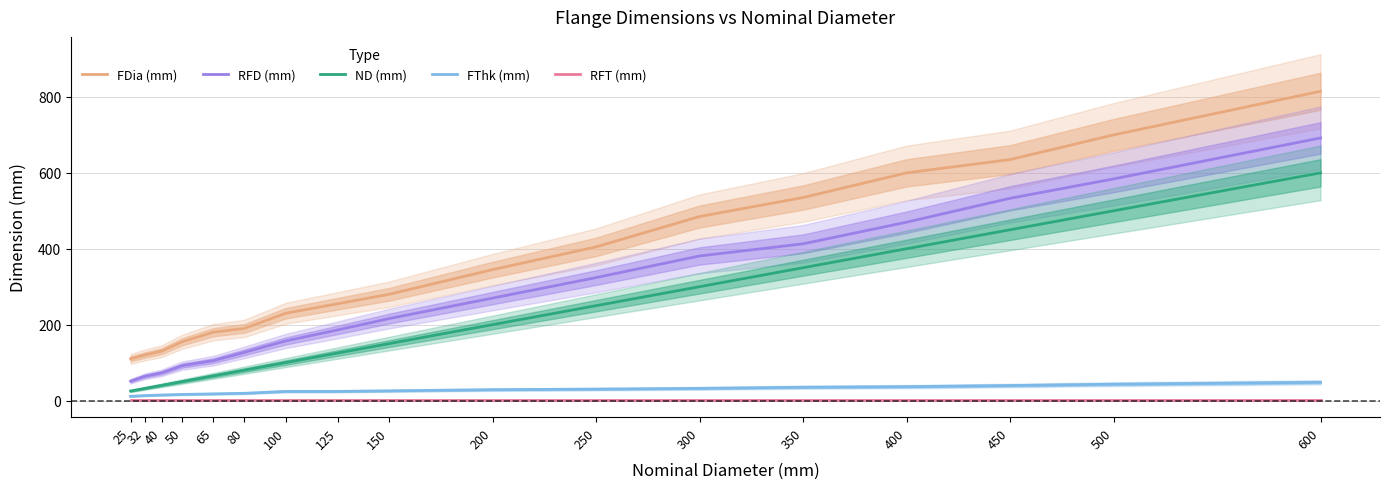

What is the difference between the RFD (mm) values at 350 and 600?

279.0